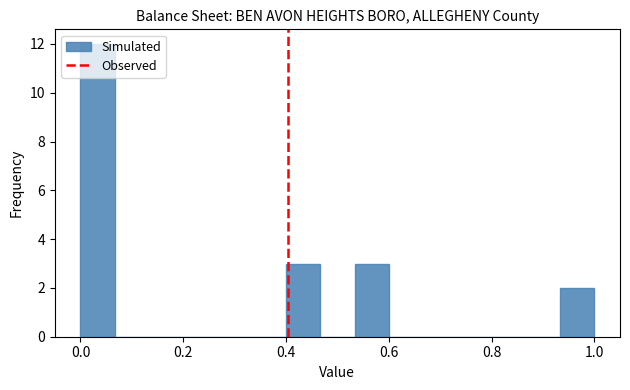

Around what value on the x-axis is the tallest bar? Give the approximate position of its centre, as read against the axis.

0.04